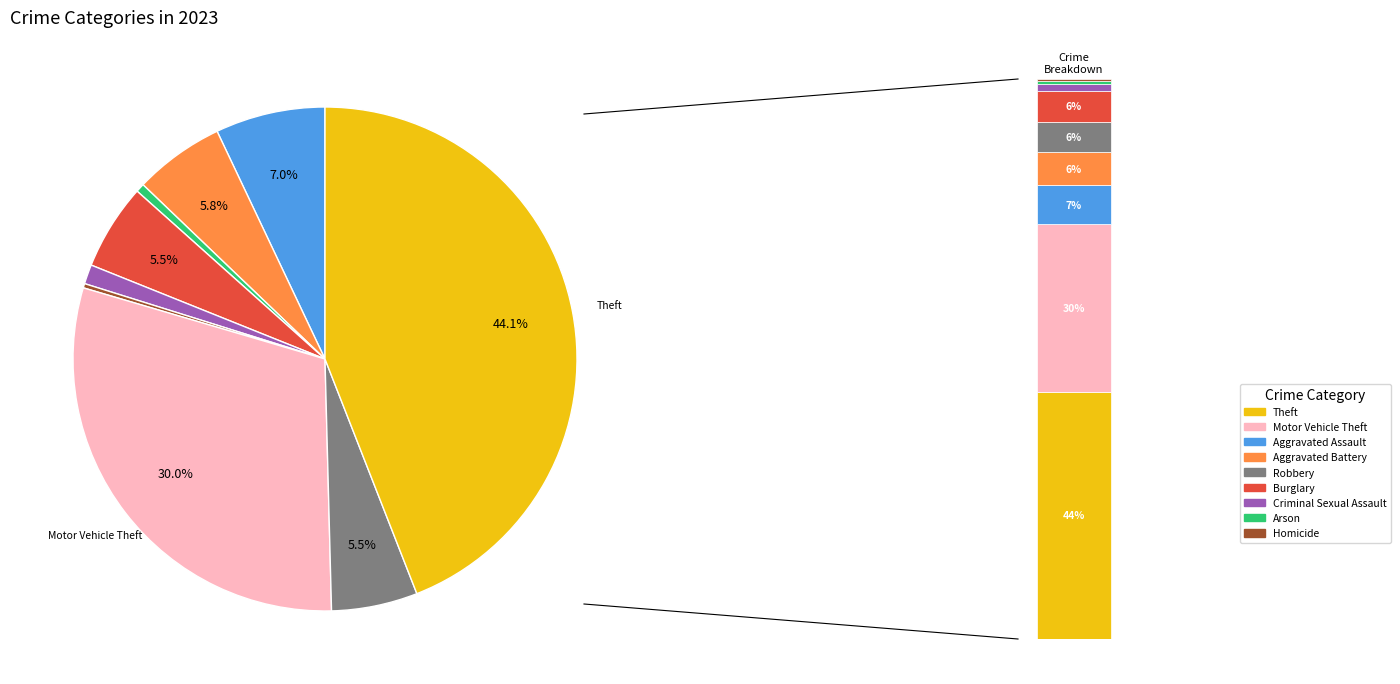

What percentage is NOT represented by Burglary?

94.5%